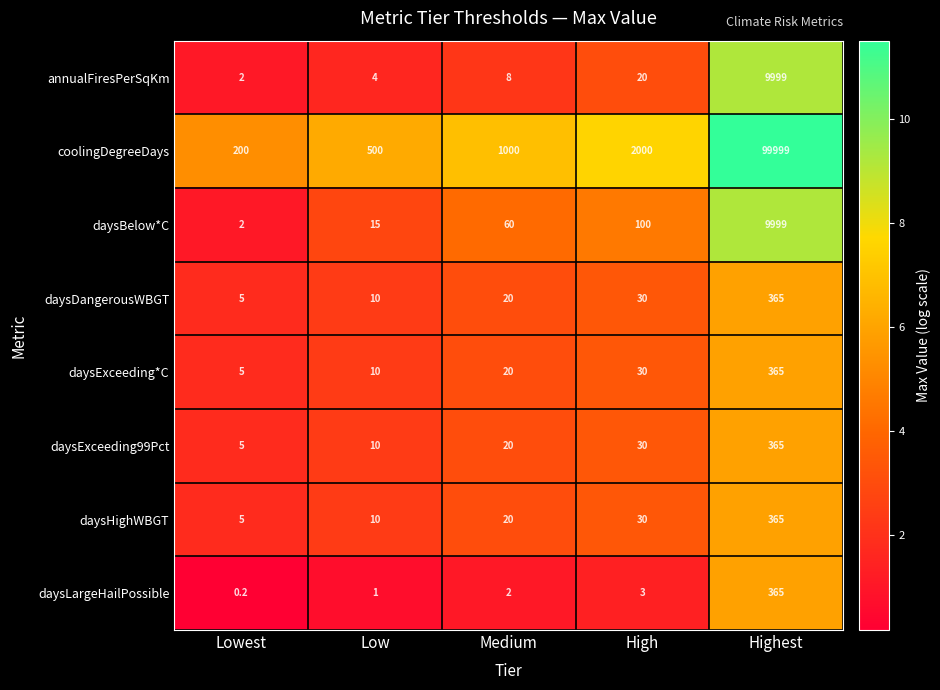

How many series are shown in this chart?

8